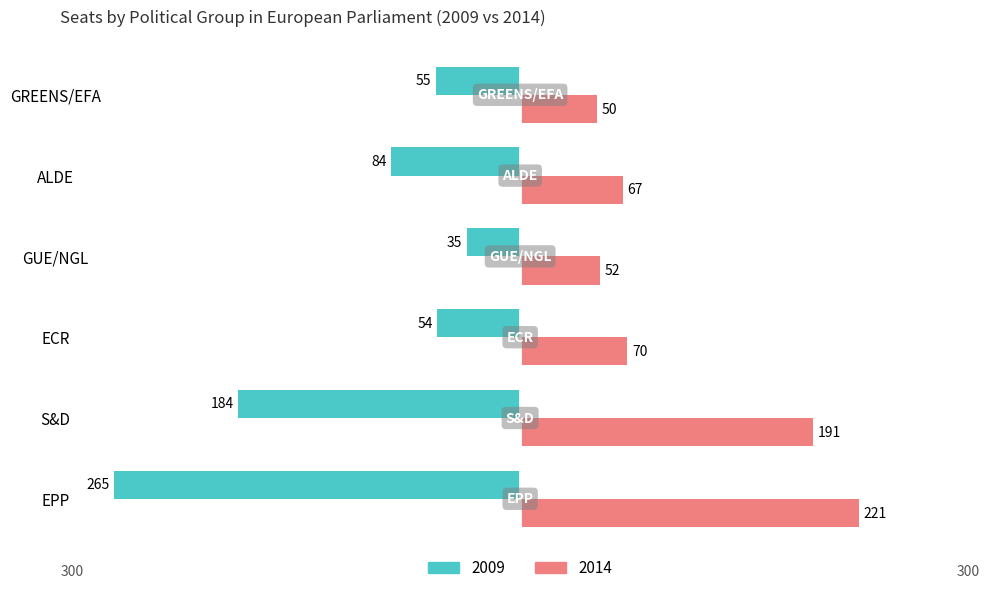

What are all the series names shown in the legend?

2009, 2014